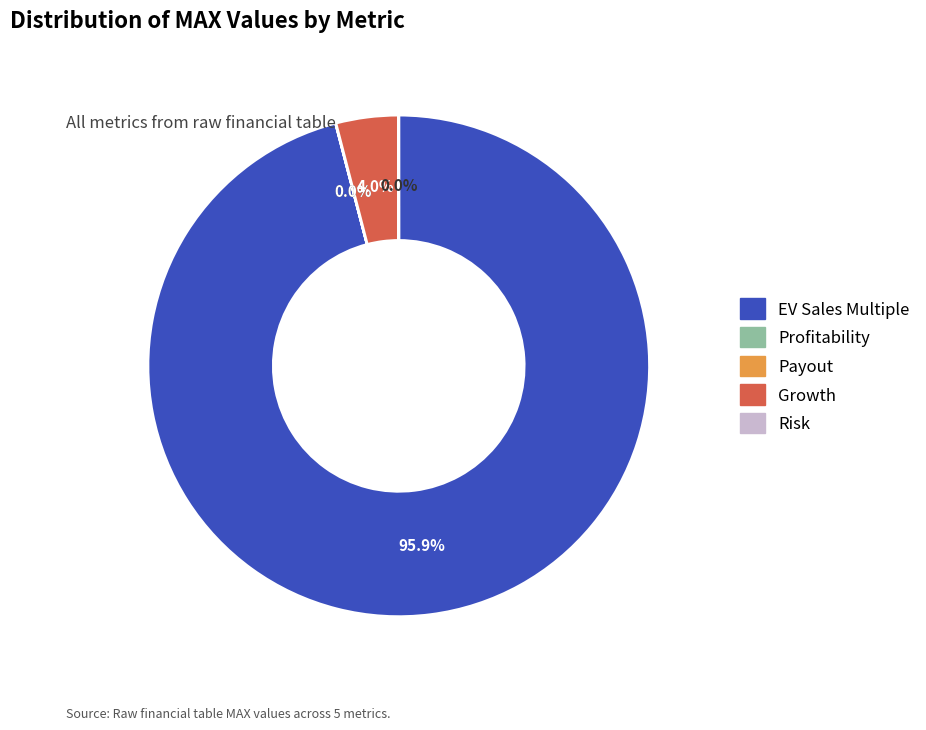

Is there a majority slice in this chart?

Yes